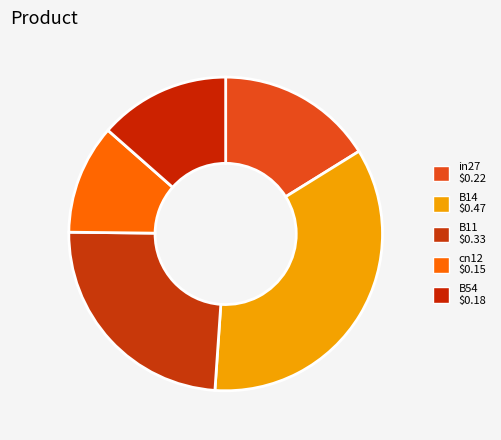

How many slices are in this pie chart?

5